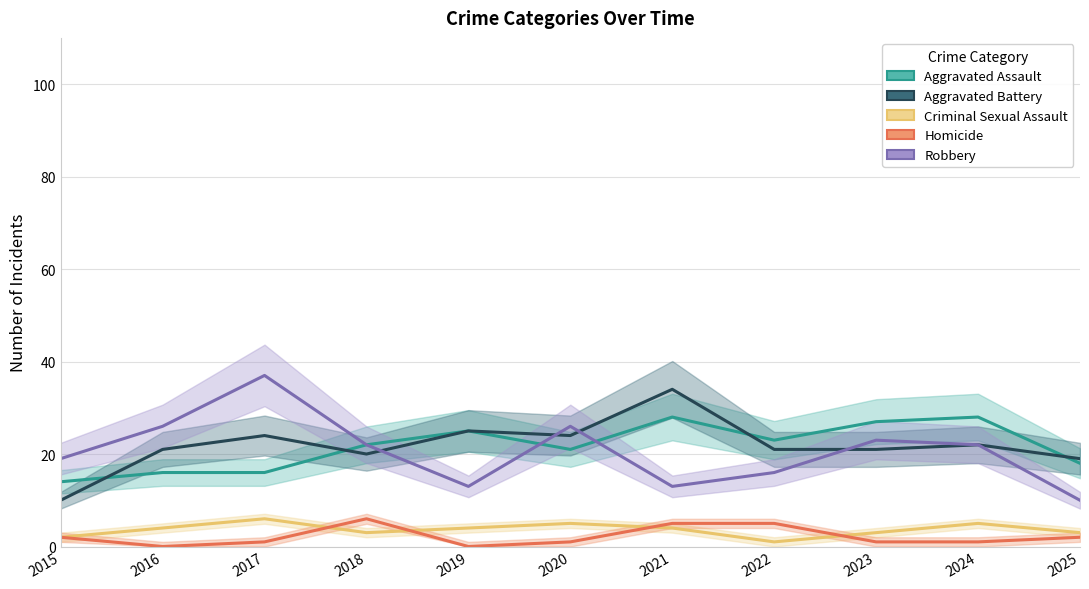

How many categories are shown in the chart?

11